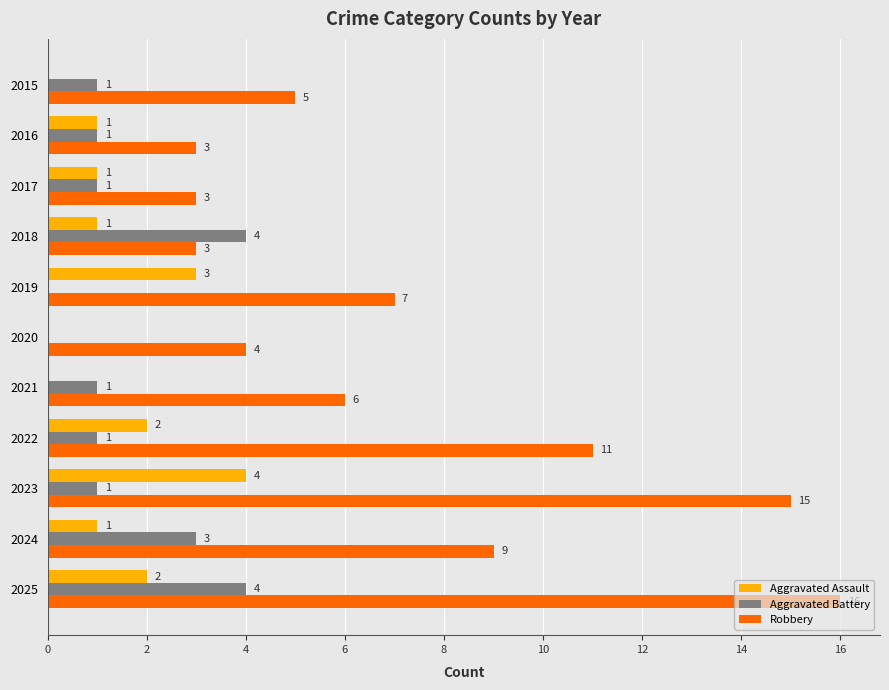

Which label corresponds to the largest value in the chart?

2025